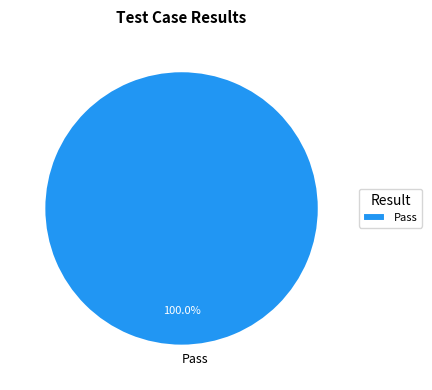

Does any single category account for the majority?

Yes